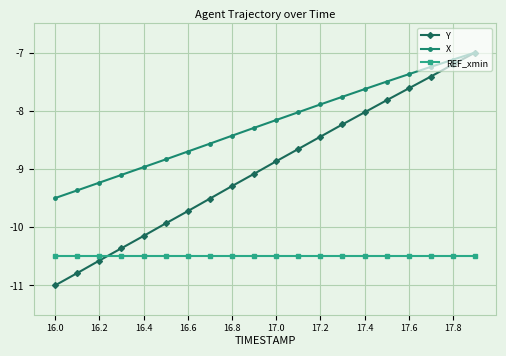

What is the difference between the maximum and minimum values in the X series?

2.5